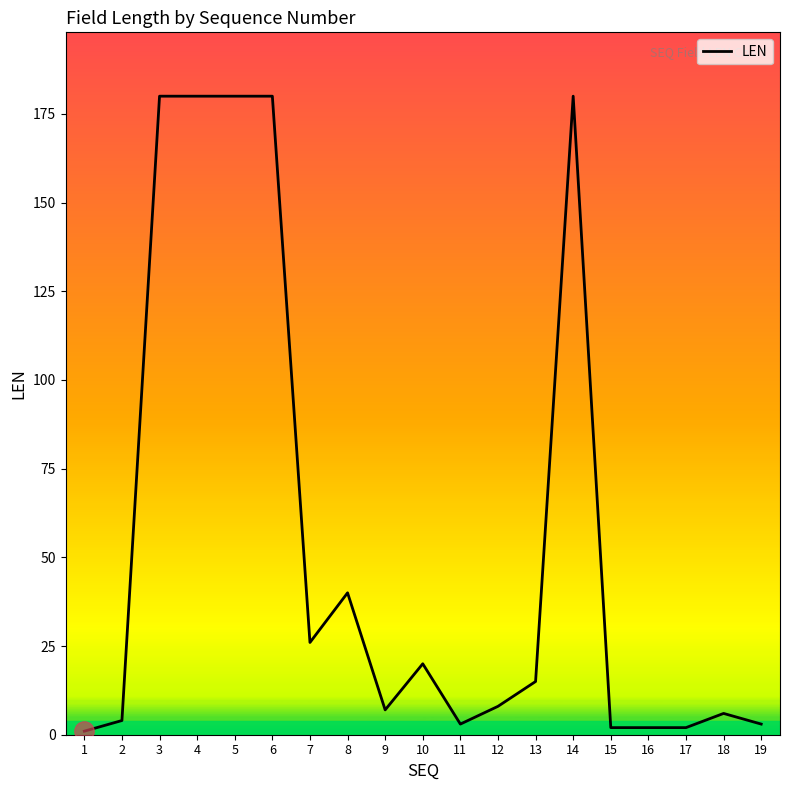

Where is the data nearest to the value 90?

8